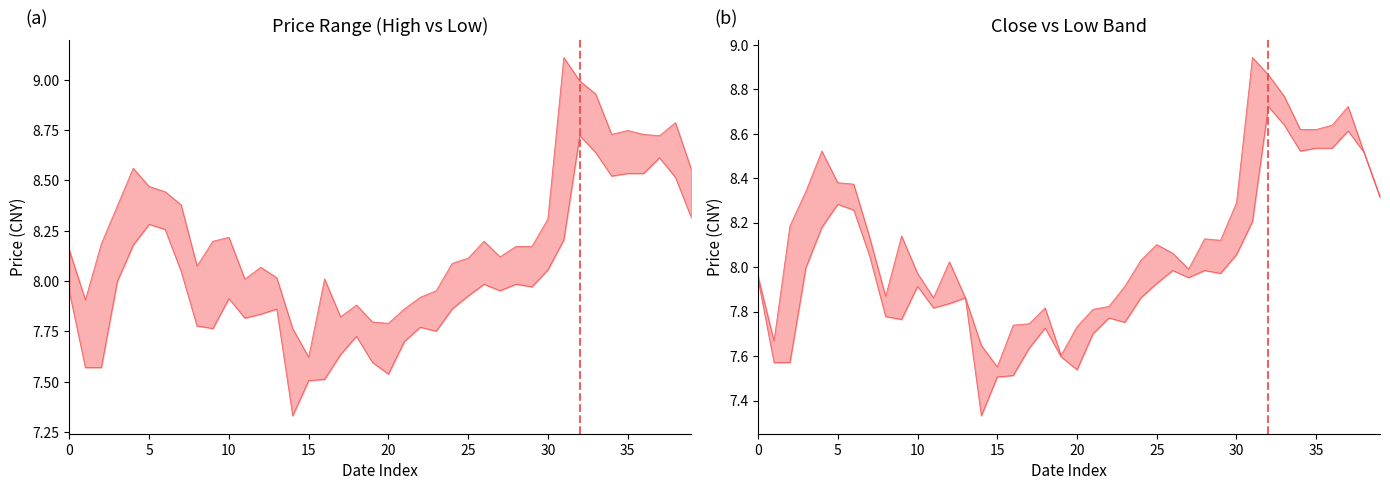

Reading right to left, transcribe all the data shown in this chart.

high: 8.6	8.8	8.7	8.7	8.7	8.7	8.9	9.0	9.1	8.3	8.2	8.2	8.1	8.2	8.1	8.1	8.0	7.9	7.9	7.8	7.8	7.9	7.8	8.0	7.6	7.8	8.0	8.1	8.0	8.2	8.2	8.1	8.4	8.4	8.5	8.6	8.4	8.2	7.9	8.2
low: 8.3	8.5	8.6	8.5	8.5	8.5	8.6	8.7	8.2	8.1	8.0	8.0	8.0	8.0	7.9	7.9	7.8	7.8	7.7	7.5	7.6	7.7	7.6	7.5	7.5	7.3	7.9	7.8	7.8	7.9	7.8	7.8	8.0	8.3	8.3	8.2	8.0	7.6	7.6	7.9
close: 8.3	8.5	8.7	8.6	8.6	8.6	8.8	8.9	8.9	8.3	8.1	8.1	8.0	8.1	8.1	8.0	7.9	7.8	7.8	7.7	7.6	7.8	7.7	7.7	7.6	7.6	7.9	8.0	7.9	8.0	8.1	7.9	8.1	8.4	8.4	8.5	8.3	8.2	7.7	8.0